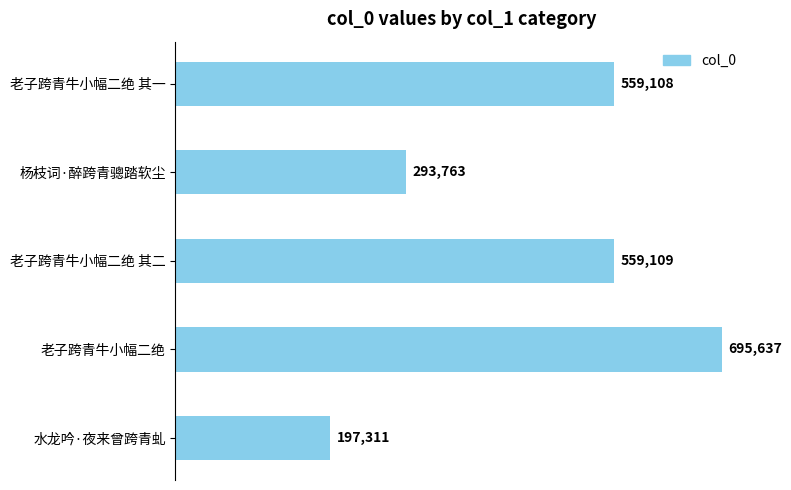

List the labels in order of value, smallest first.

水龙吟·夜来曾跨青虬, 杨枝词·醉跨青骢踏软尘, 老子跨青牛小幅二绝 其一, 老子跨青牛小幅二绝 其二, 老子跨青牛小幅二绝